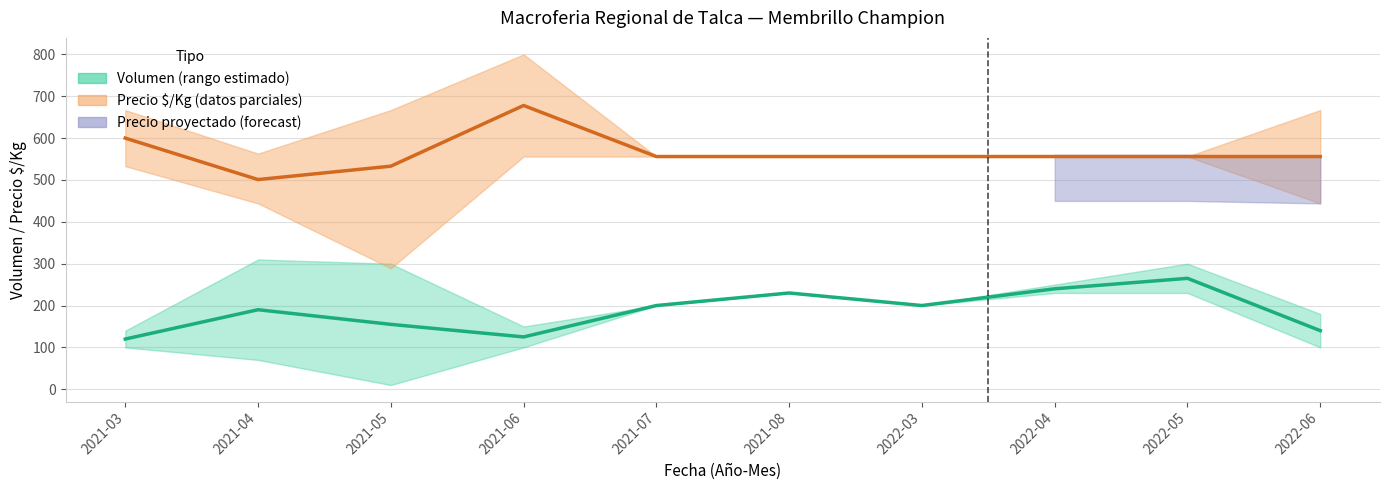

In Precio $/Kg promedio, how many points are lower than both neighbors (excluding endpoints)?

1